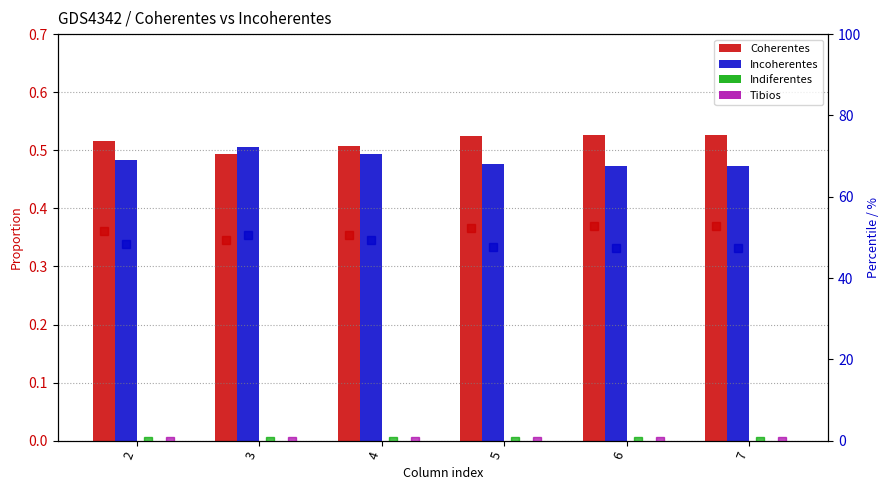

What is the lowest value of the Incoherentes series?

0.5